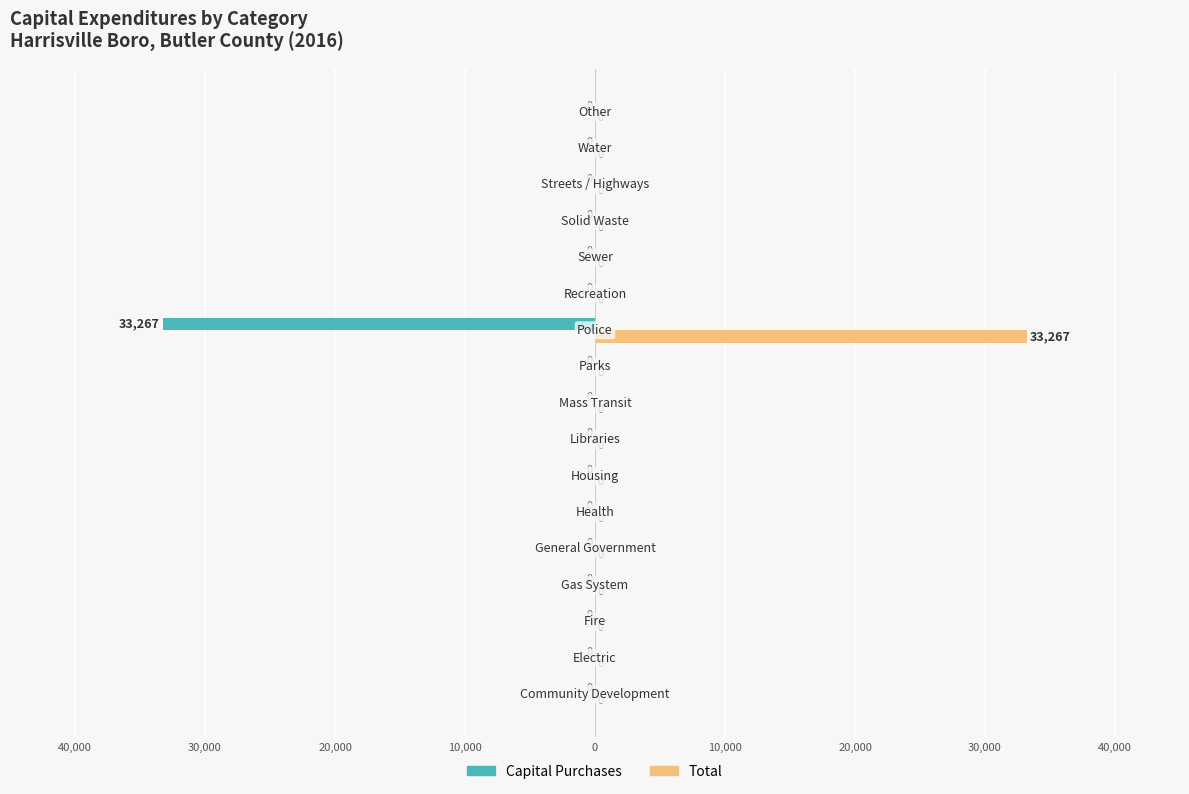

What are all the series names shown in the legend?

Capital Purchases, Total